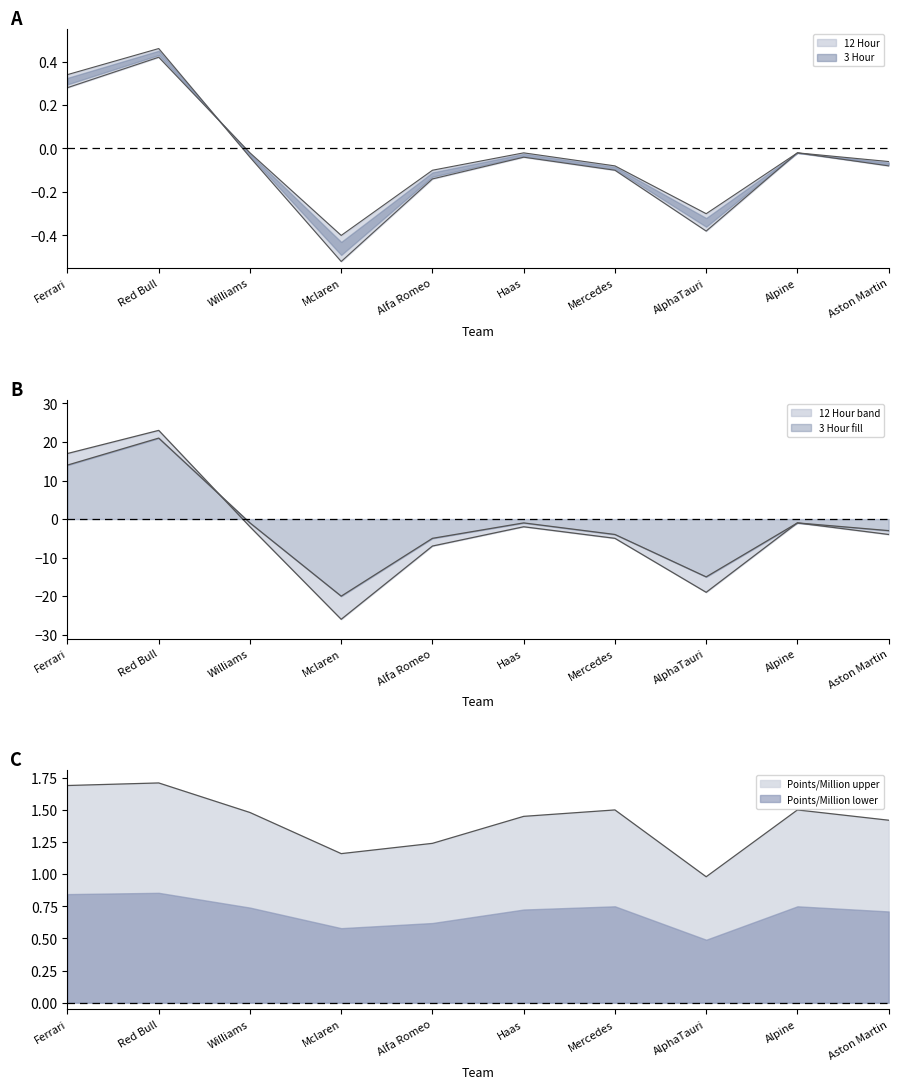

Is it true that 3 Hour equals -0.4 at Mclaren?

True